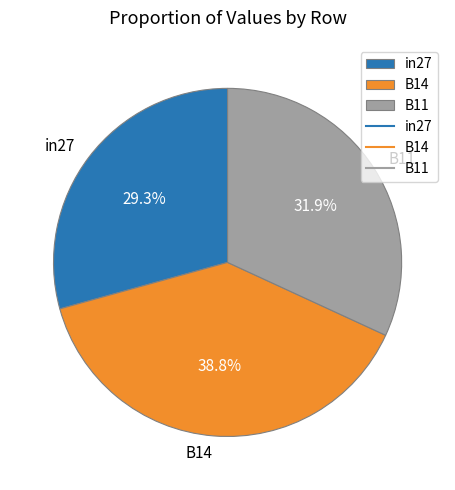

Which slice is the smallest?

in27